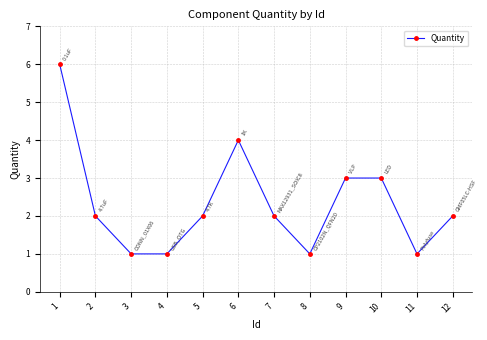

Read the value at 10.

3